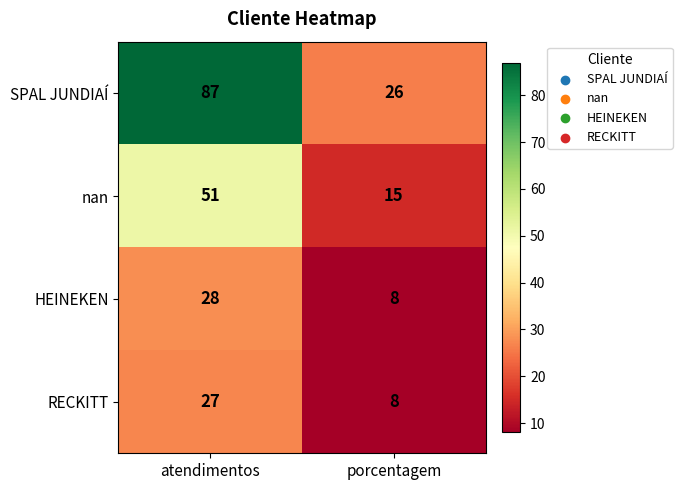

True or false: HEINEKEN has a value of 5 at porcentagem.

False